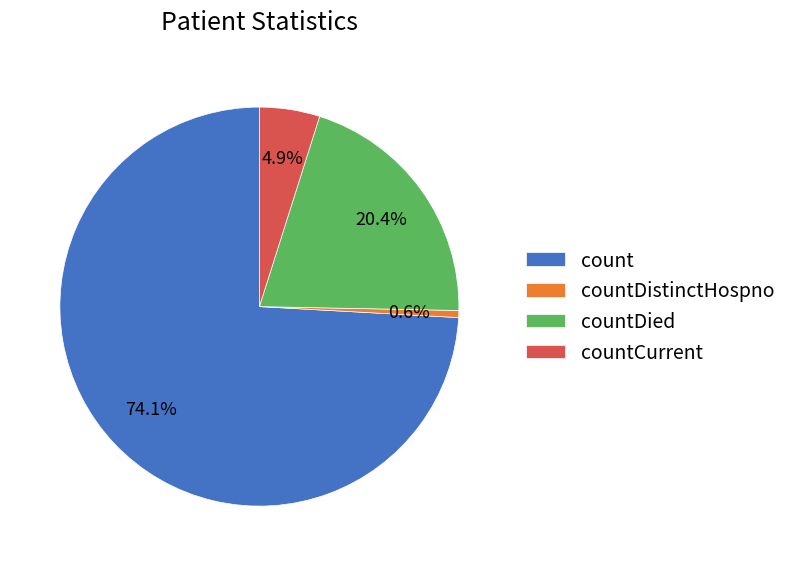

Rank the categories by value from lowest to highest.

countDistinctHospno, countCurrent, countDied, count